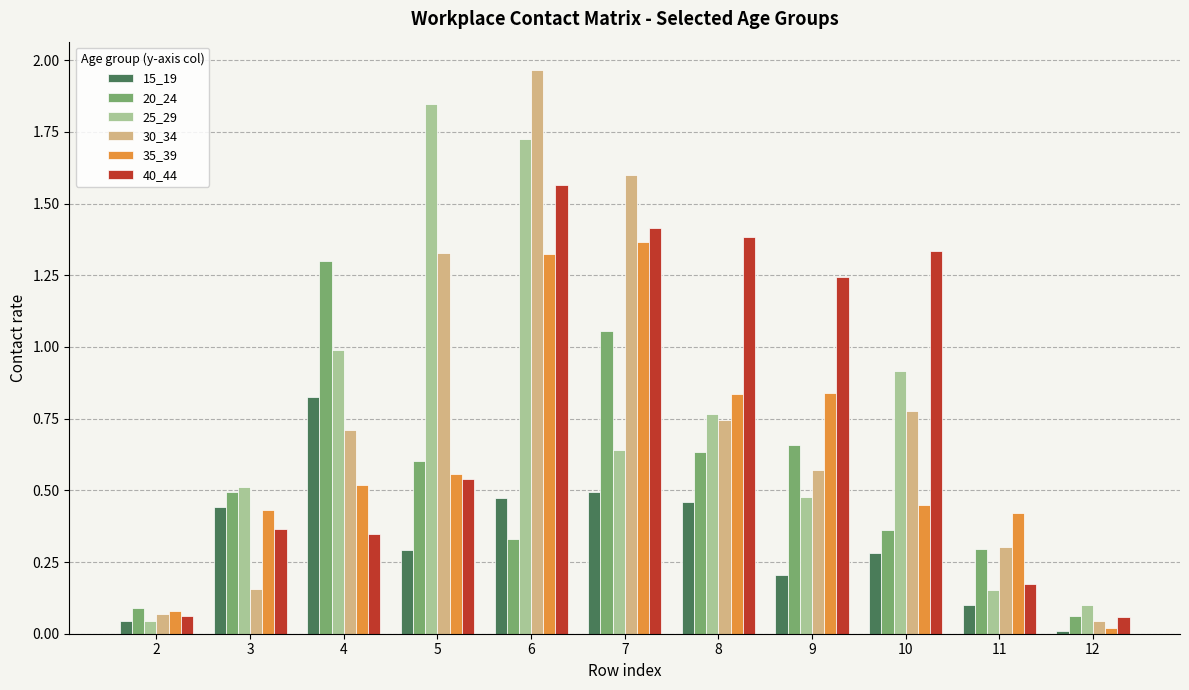

Is the value of 20_24 at 11 greater than the value of 30_34 at 5?

No